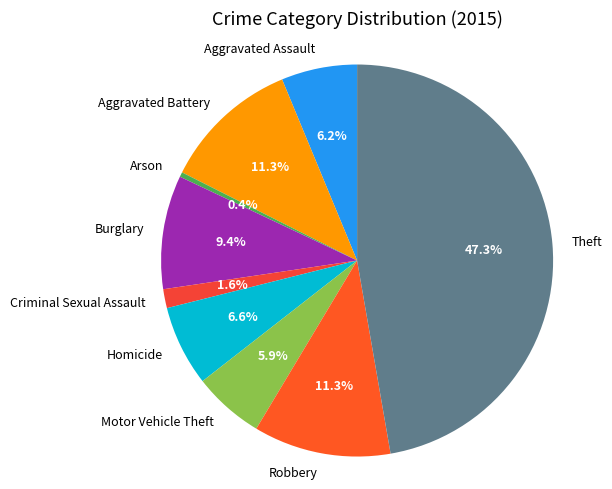

What percentage is the Homicide slice, to the nearest percent?

7%